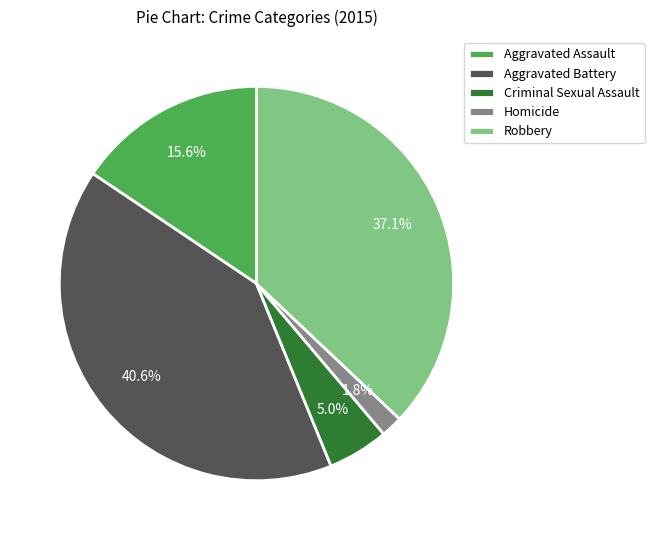

Is Robbery the majority of the pie?

No